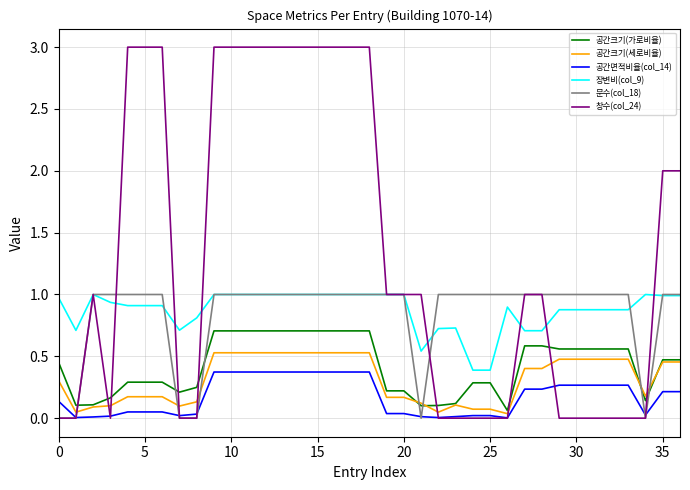

Which series has the largest range (max minus min)?

창수(col_24)